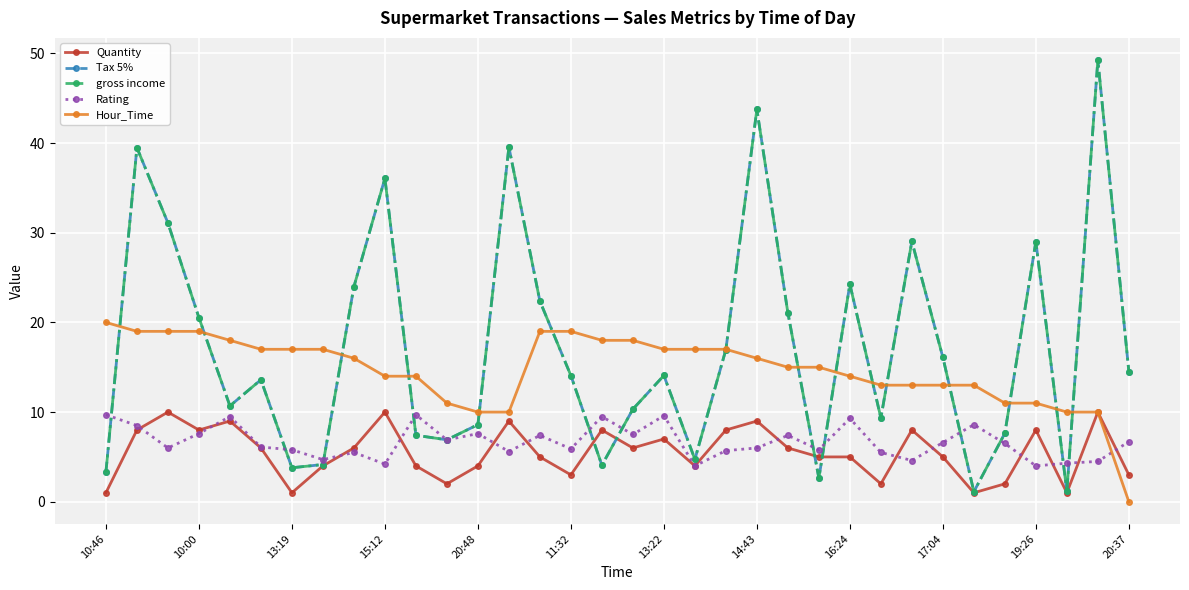

Rank the categories by Tax 5% value from highest to lowest.

32, 21, 13, 10:00, 17:04, 13:19, 26, 30, 24, 16:24, 14, 22, 15:12, 20, 27, 33, 18, 15, 11:32, 20:48, 17, 25, 12, 29, 19:26, 20:37, 19, 14:43, 16, 13:22, 10:46, 23, 31, 28